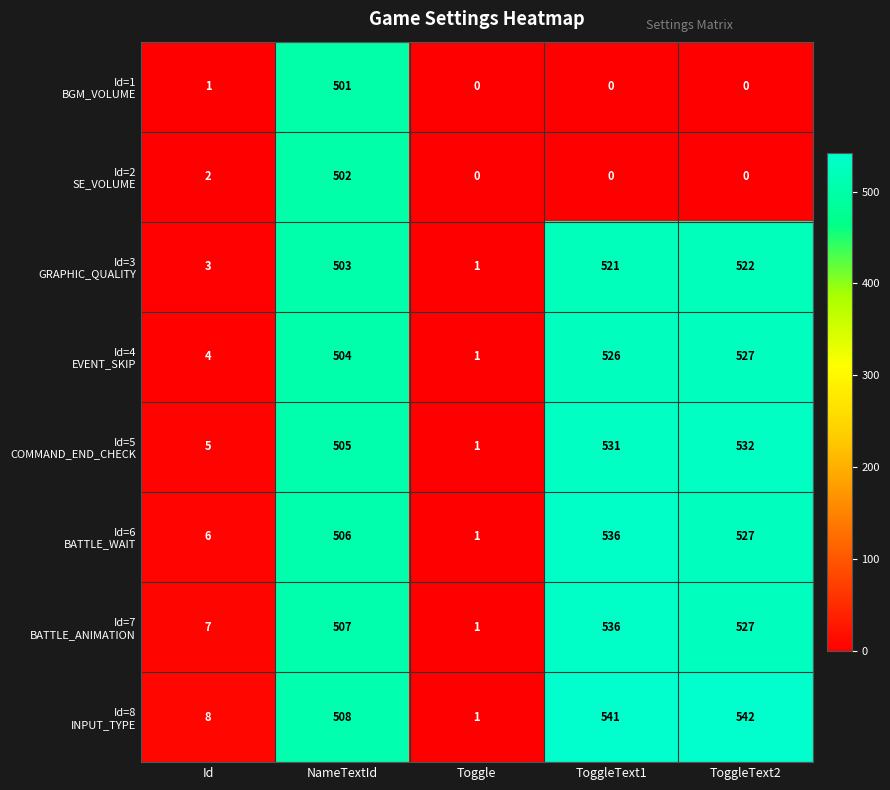

What is the total value across all series at ToggleText1?

3191